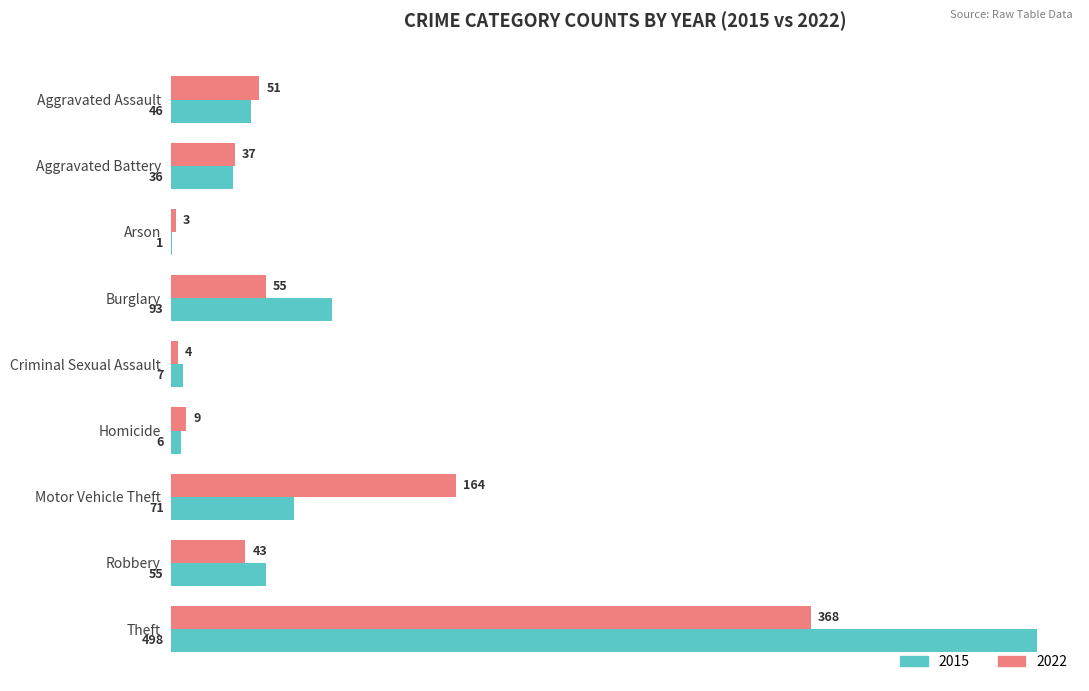

What is the sum of the 2022 values at Theft and Robbery?

411